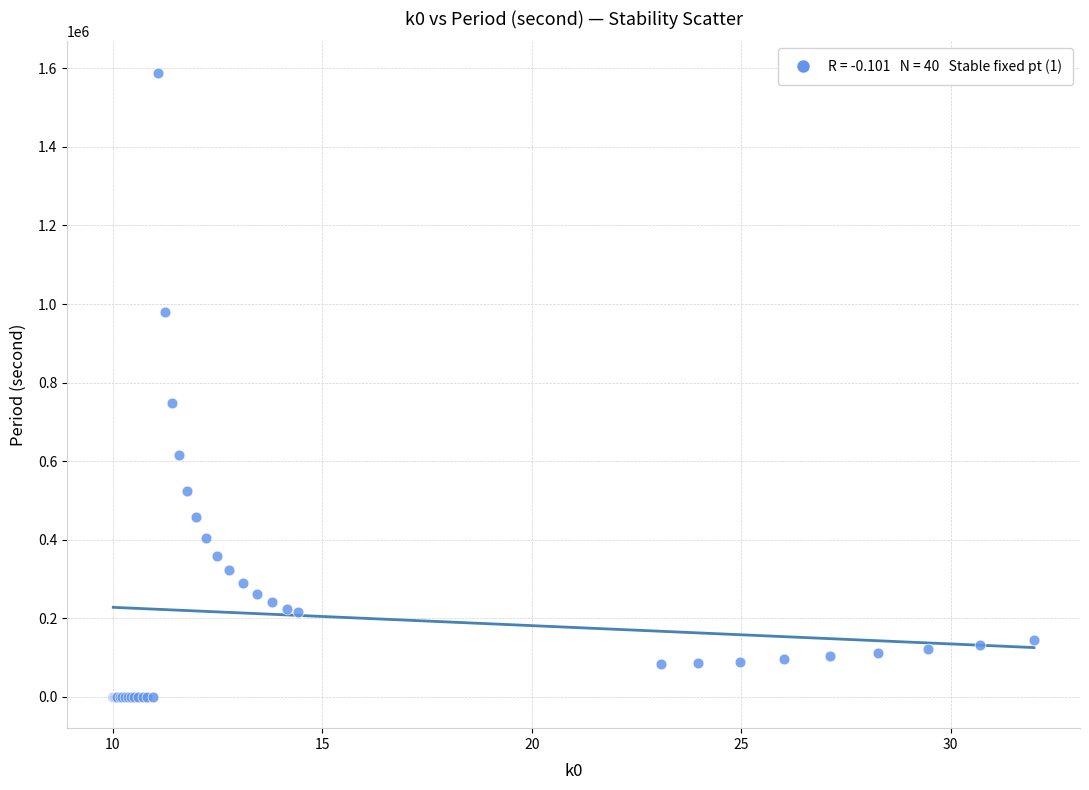

What Y value in the scatter plot is closest to 794565?

749063.0